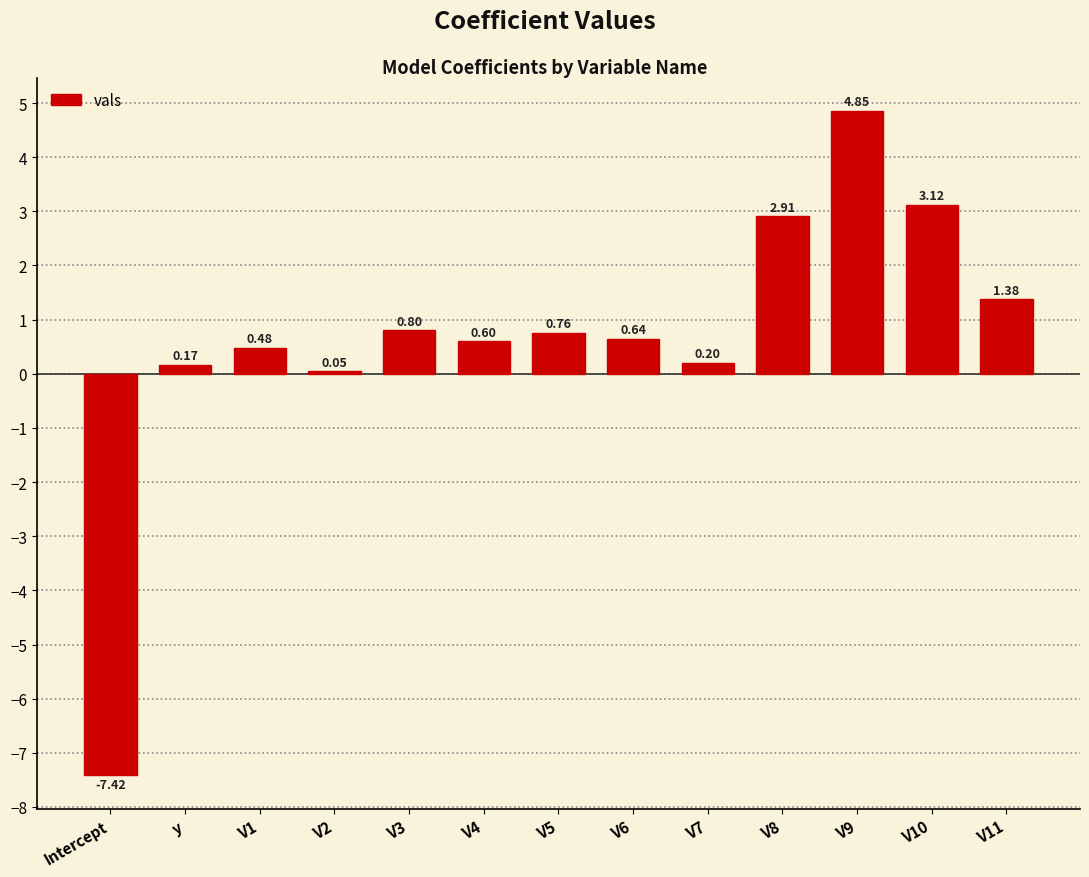

Rank the categories by value from highest to lowest.

V9, V10, V8, V11, V3, V5, V6, V4, V1, V7, y, V2, Intercept